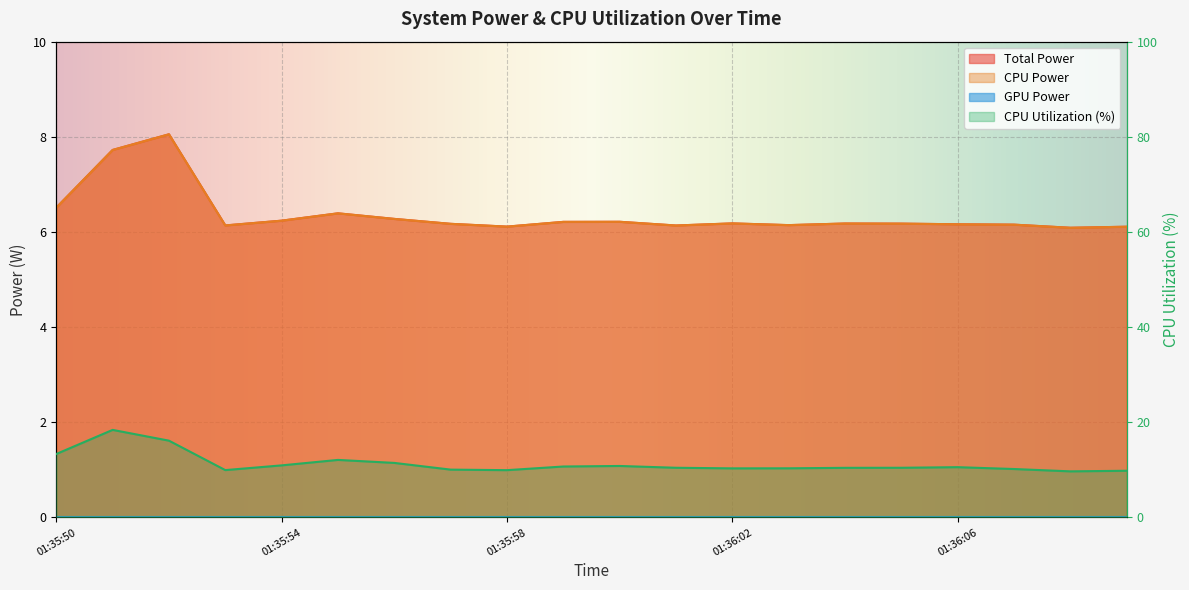

True or false: Total Power and CPU Utilization cross at least once.

False